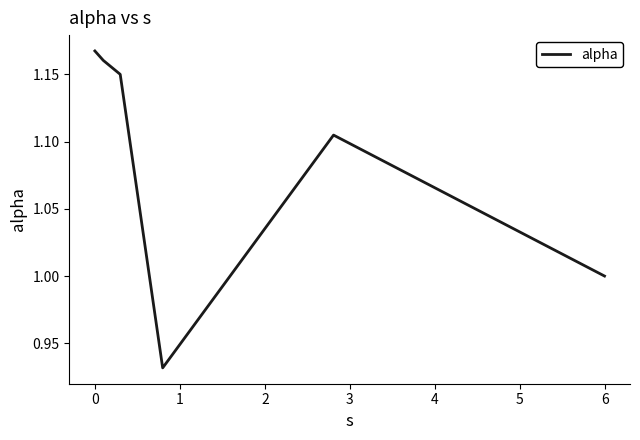

What is the sum of all values?

6.5